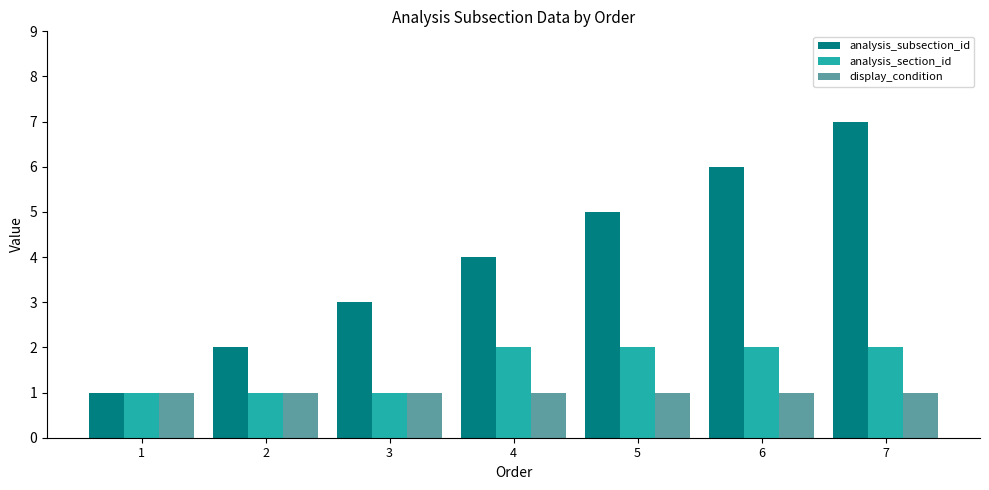

At which label does analysis_subsection_id reach its peak?

7